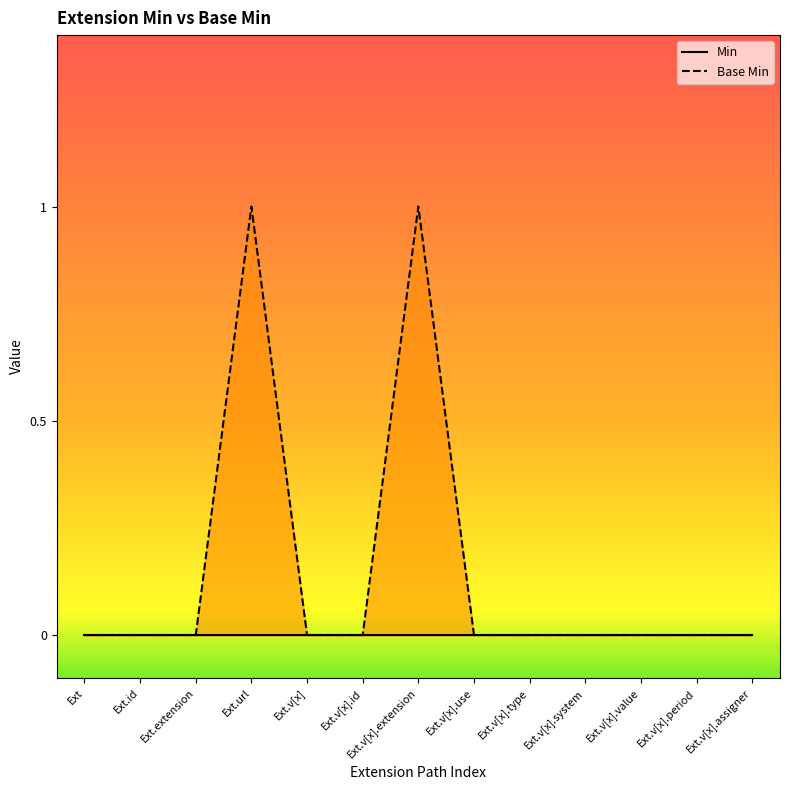

What position from the right is Ext.v[x].period?

2